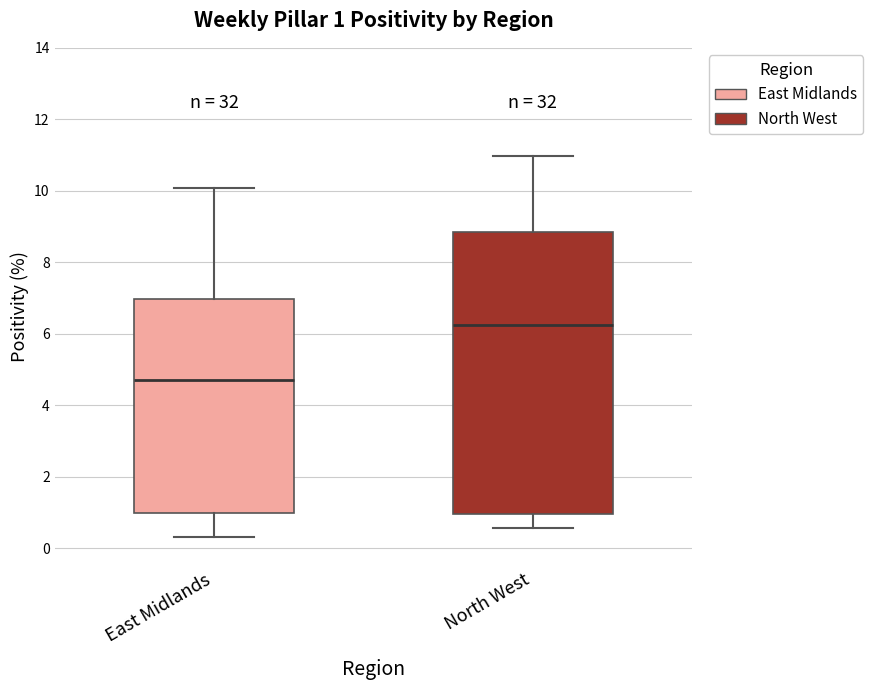

Which box has the highest median line?

North West